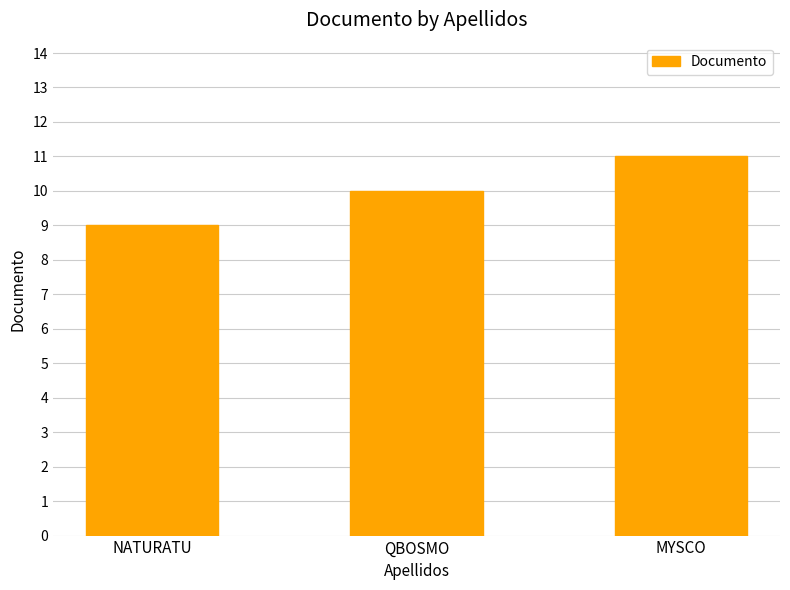

What is the approximate value at MYSCO?

11